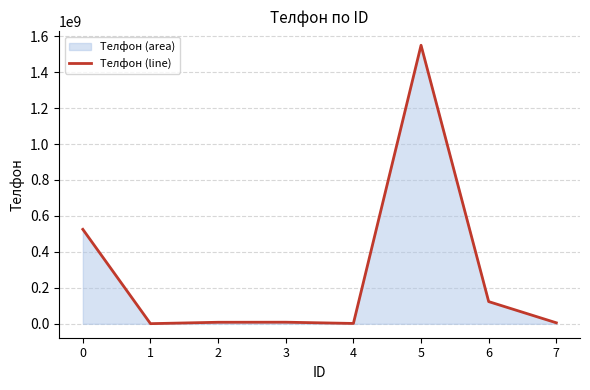

Reading left to right, list all the values displayed in this chart.

0=525453545	1=789456	2=8515695	3=8878987	4=1945654	5=1549587454	6=123456789	7=5565454